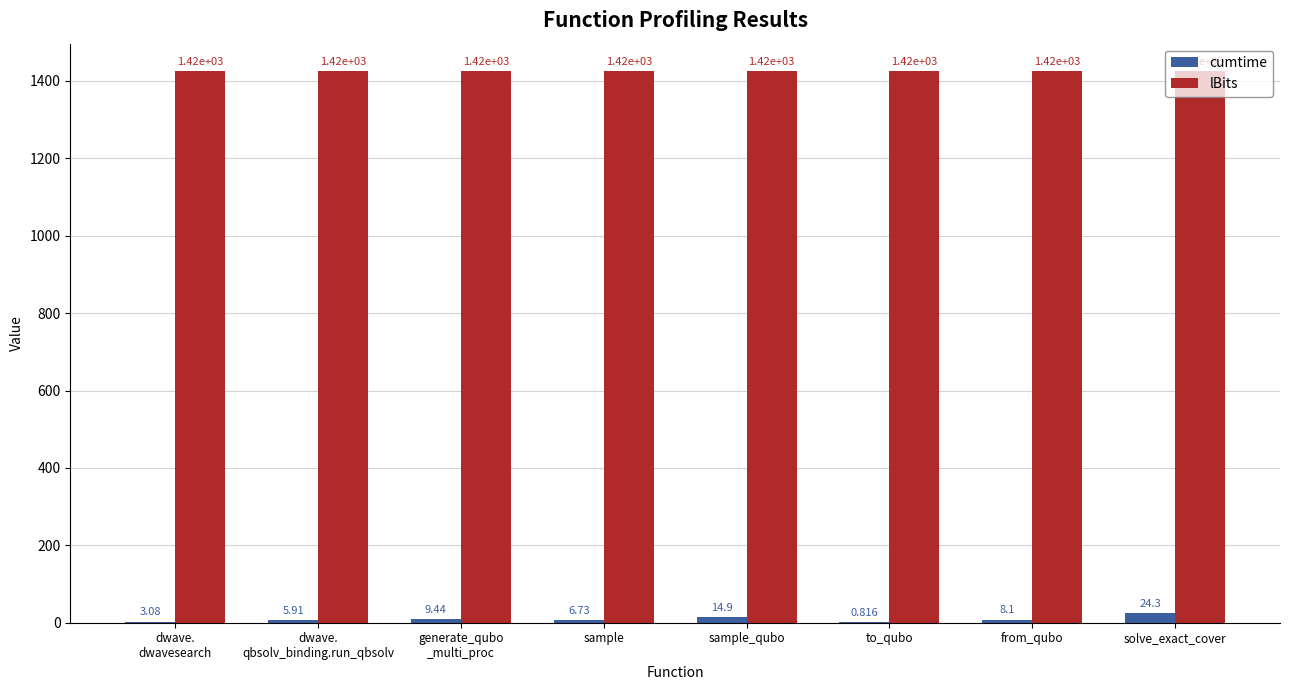

At which label does cumtime reach its peak?

solve_exact_cover